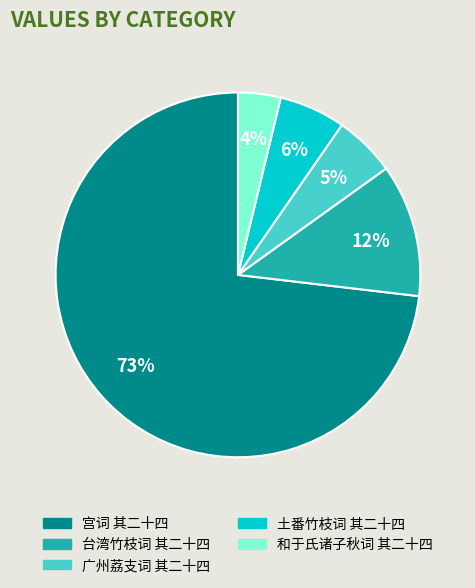

Does any single category account for the majority?

Yes